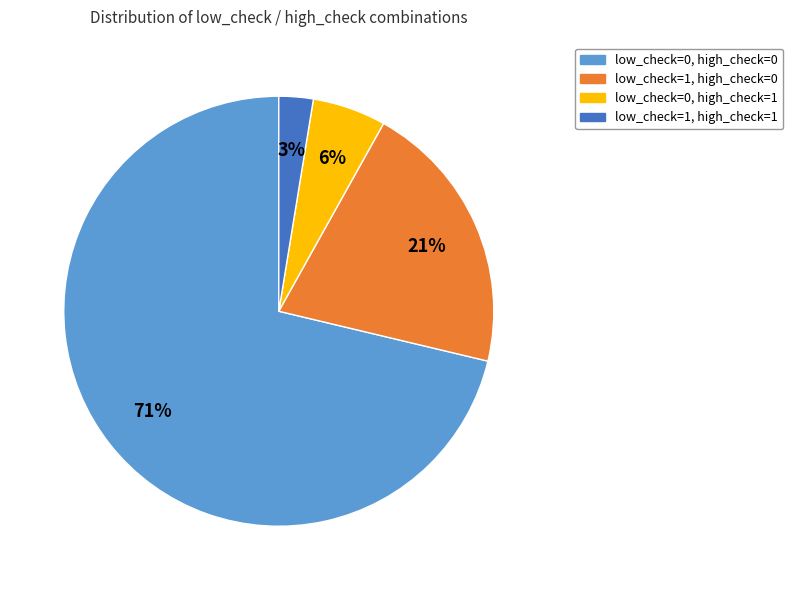

Rank the categories by value from lowest to highest.

low_check=1, high_check=1, low_check=0, high_check=1, low_check=1, high_check=0, low_check=0, high_check=0